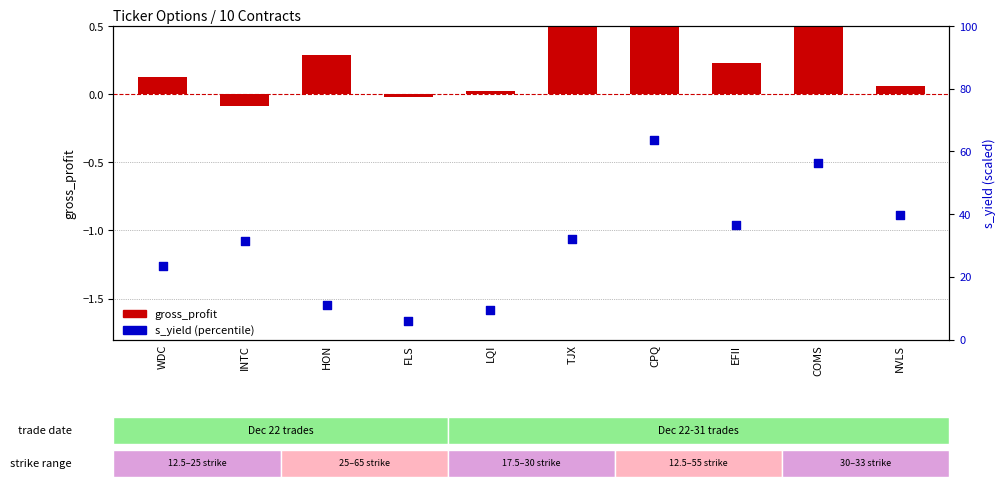

Which series has the largest total across all categories?

s_yield (percentile)